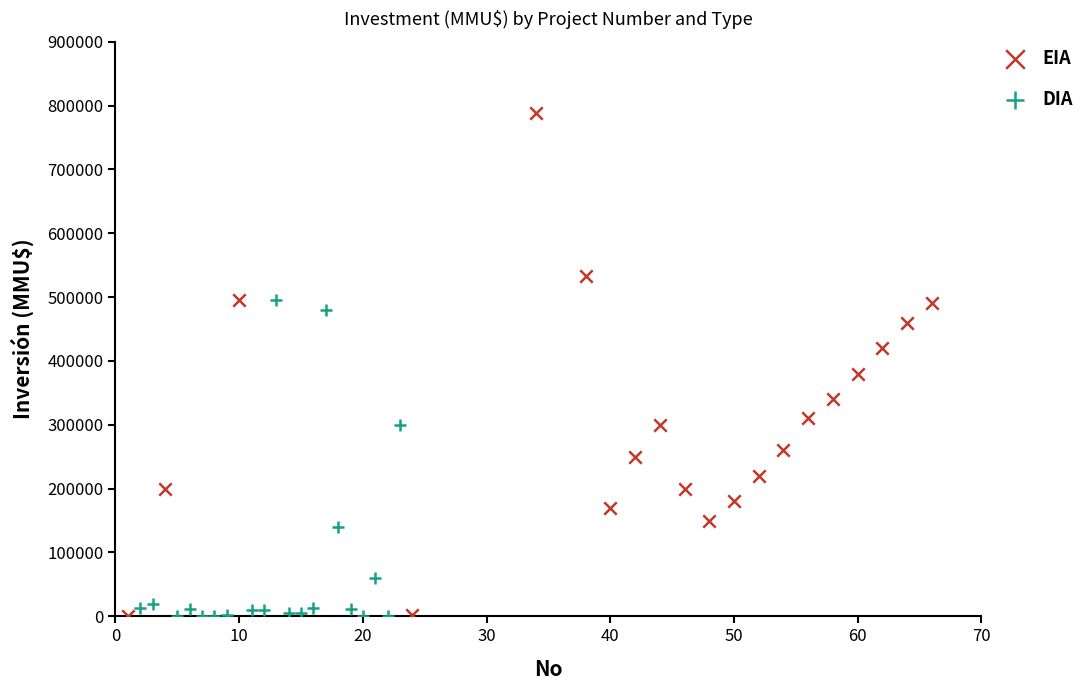

What are all the series names shown in the legend?

EIA, DIA